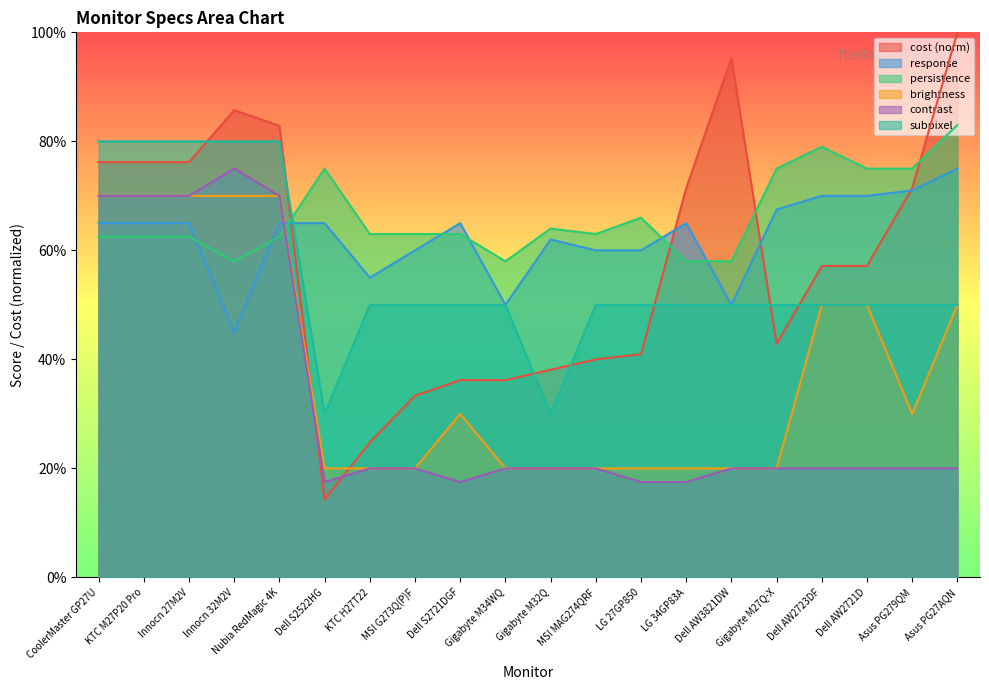

In brightness, how many points are higher than both neighbors (excluding endpoints)?

1